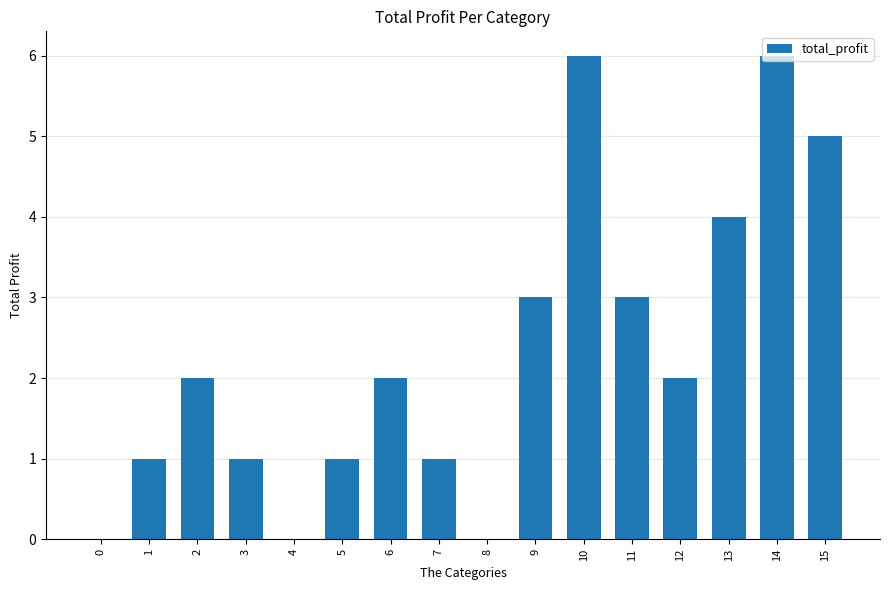

What is the approximate value at 9?

3